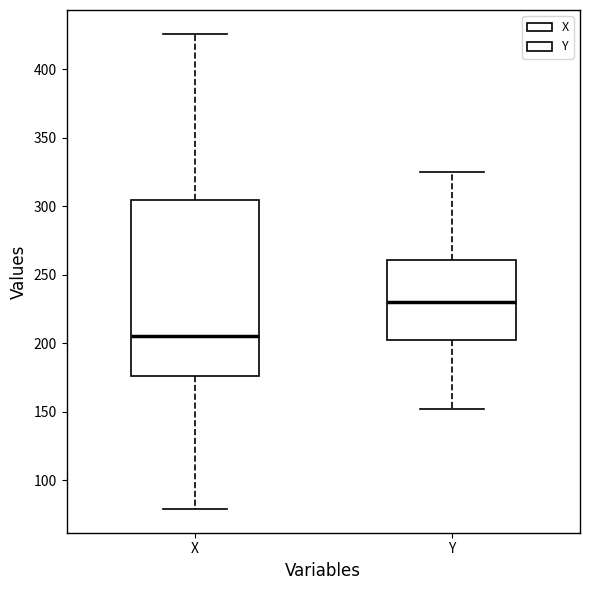

Which box has the highest median line?

Y